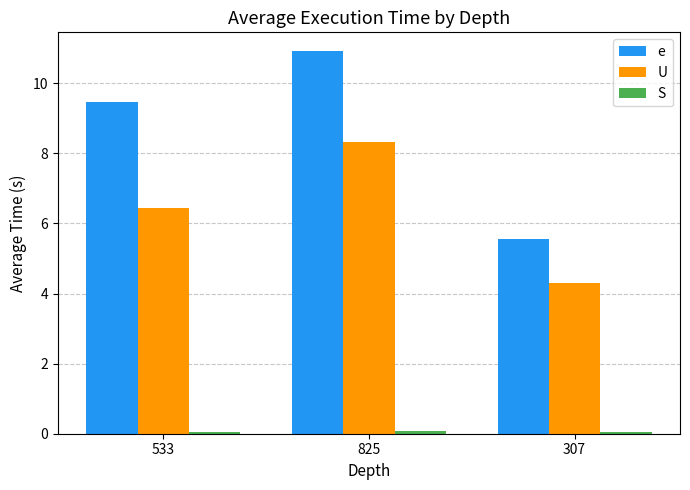

What is the label of the 1st bar from the right?

307